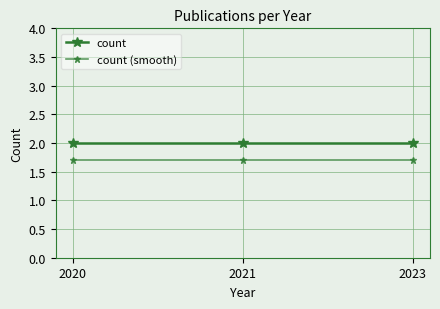

Rank the series by their average value, from highest to lowest.

count, count (smooth)